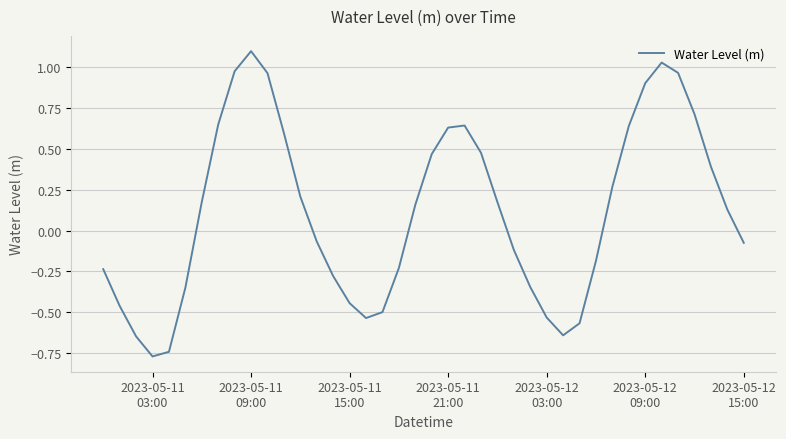

What is the difference between the maximum and minimum values?

1.9